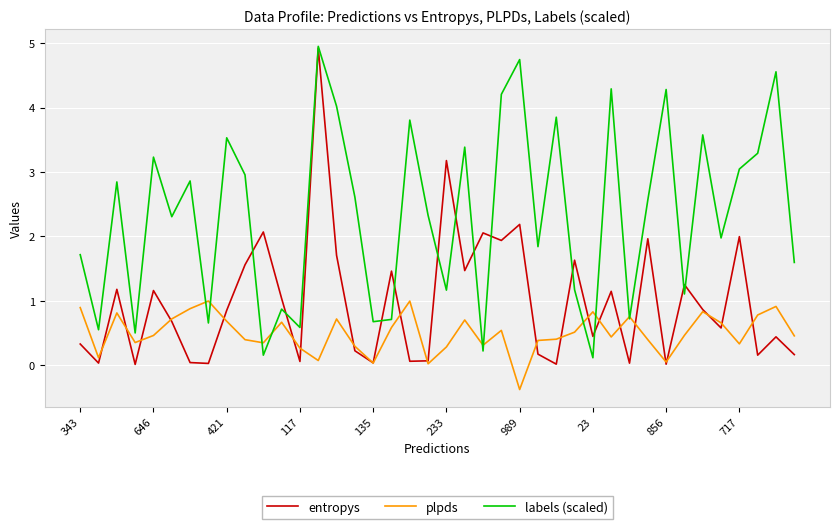

What is the highest value of the entropys series?

4.9